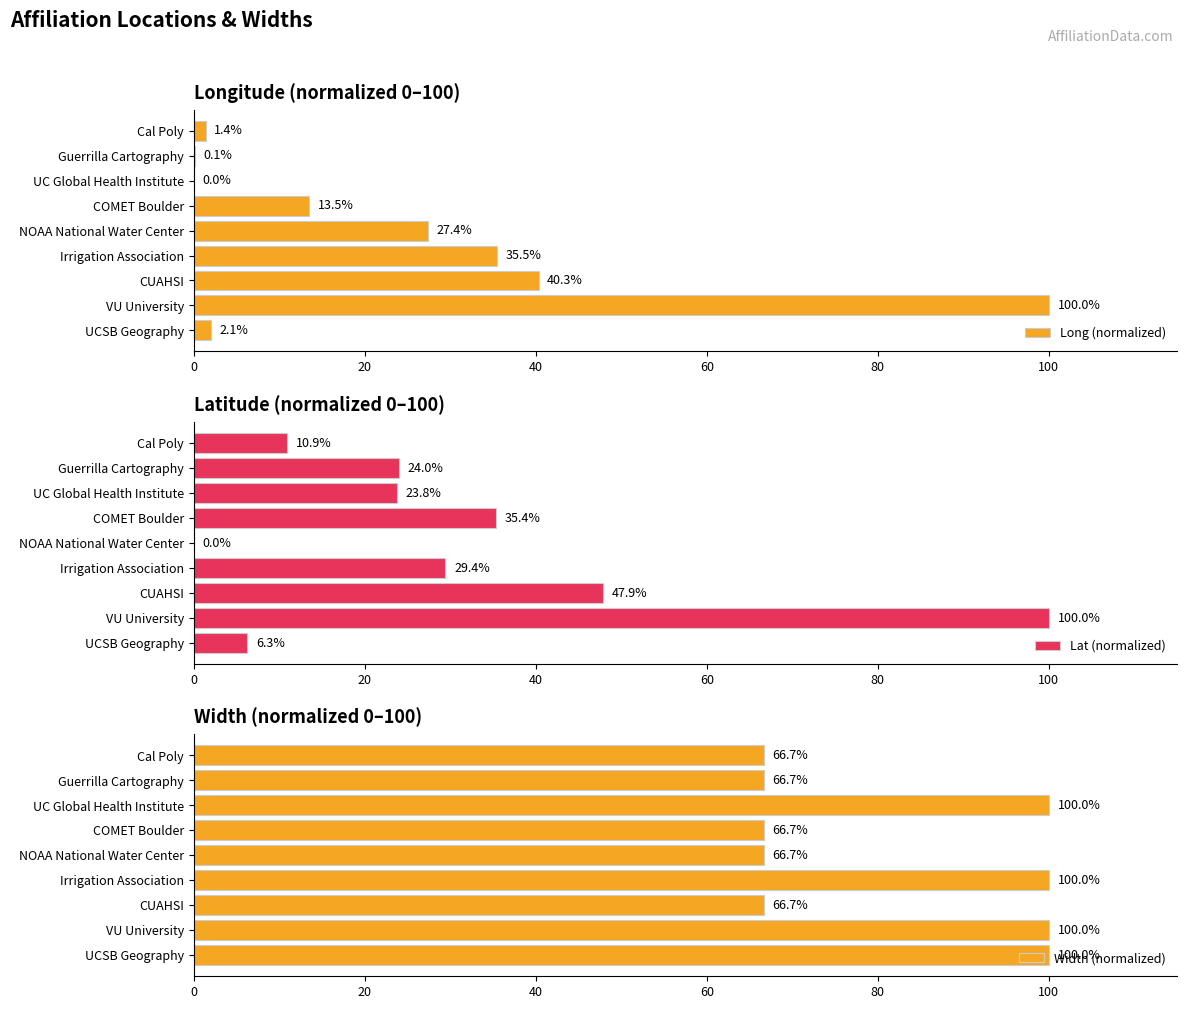

At which label is Long (normalized) closest to 50?

CUAHSI